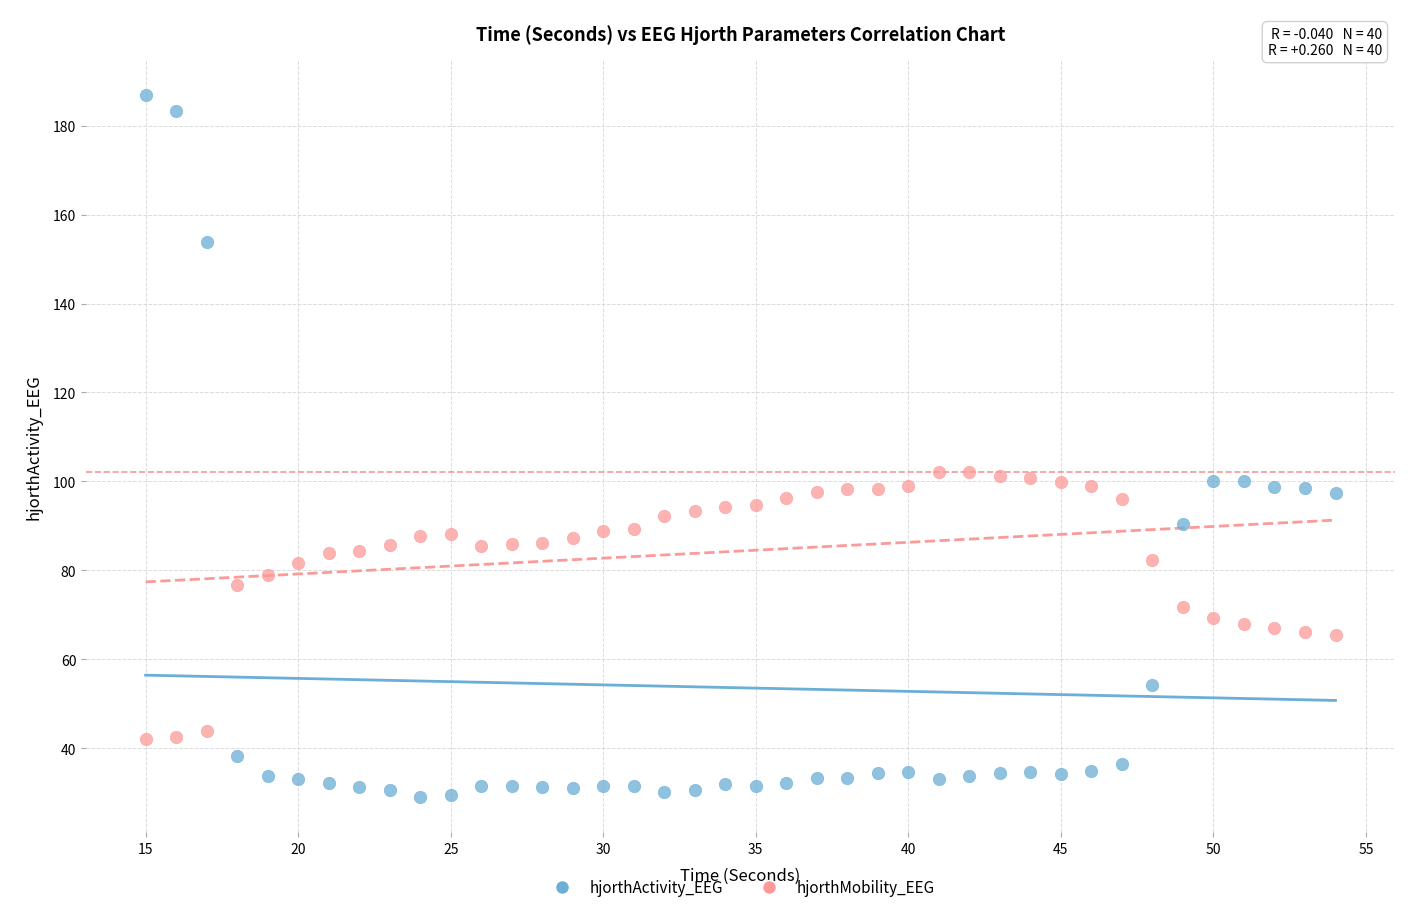

What is the X range (max minus min) for the scatter plot?

39.0